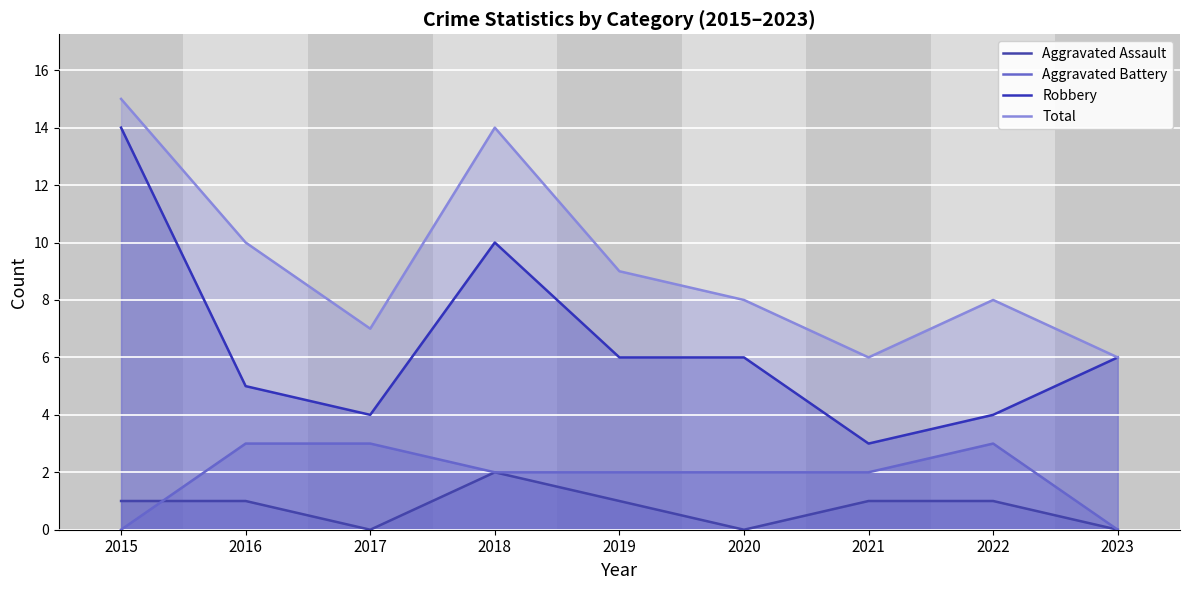

True or false: Robbery has more than 2 interior local peaks.

False